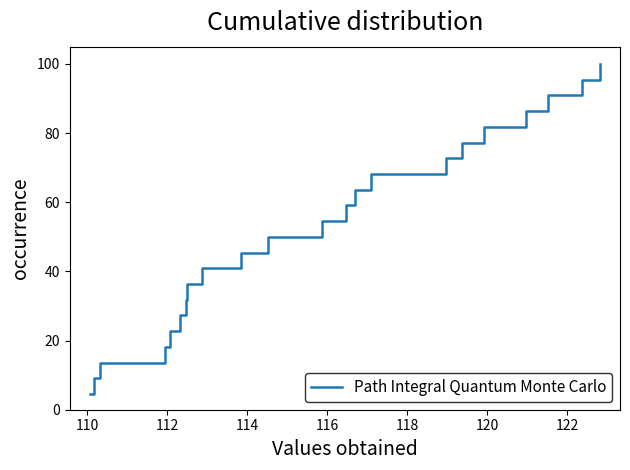

What is the difference between the maximum and minimum values?

95.5